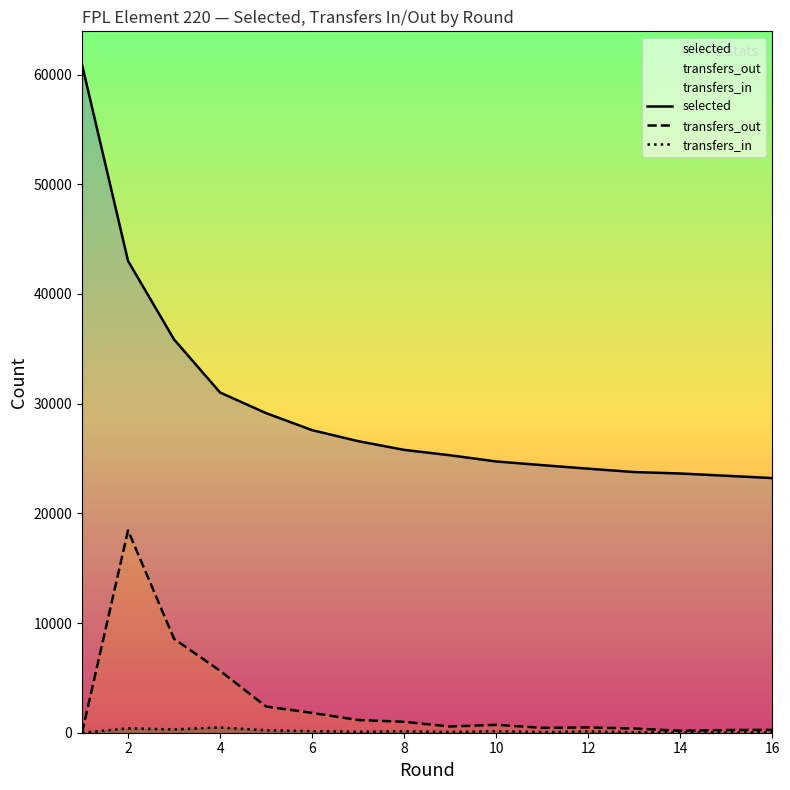

At which category is the sum across all series the highest?

2